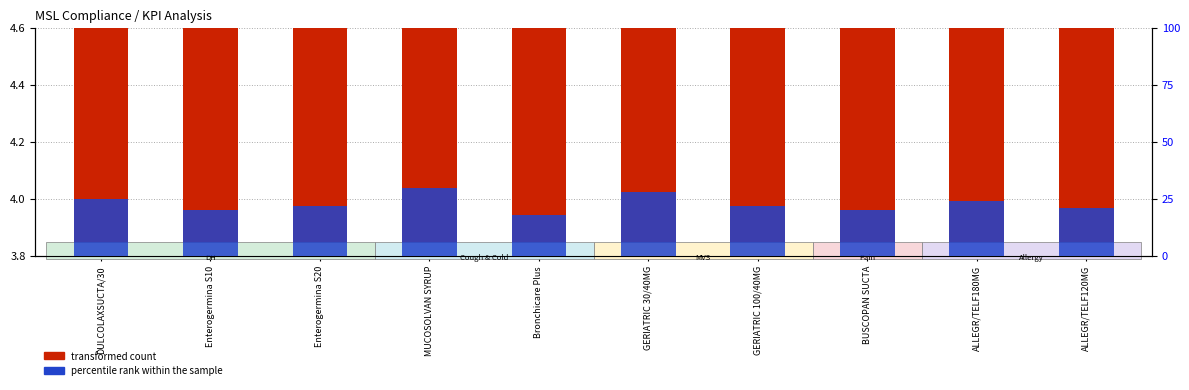

What is the difference between the highest and lowest values at GERIATRIC 100/40MG?

17.8